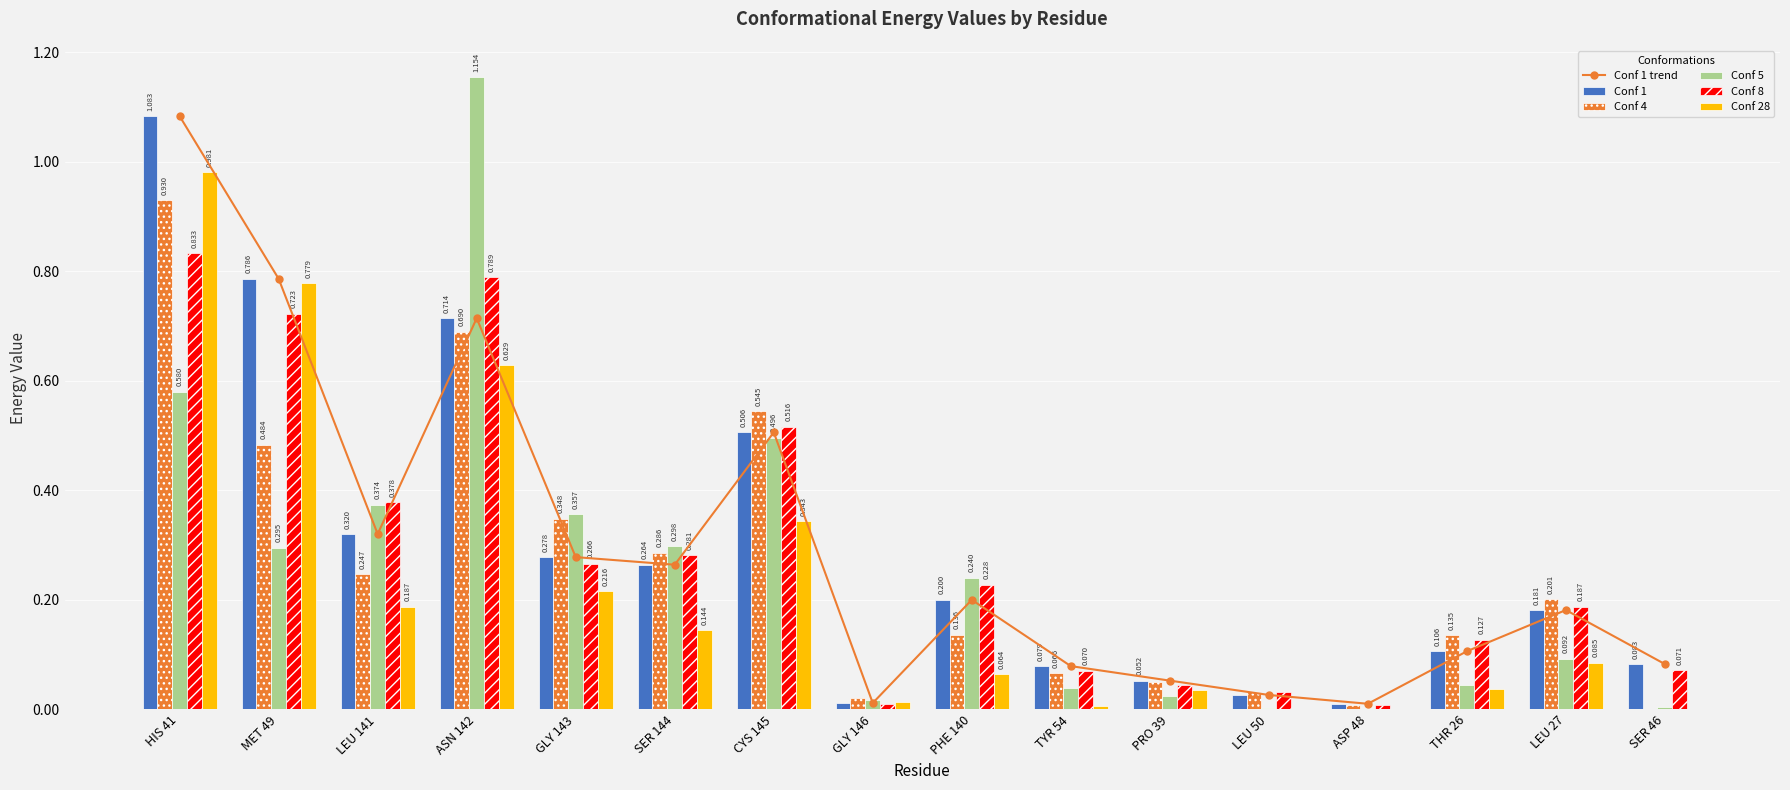

Which label corresponds to the smallest value in the chart?

SER 46